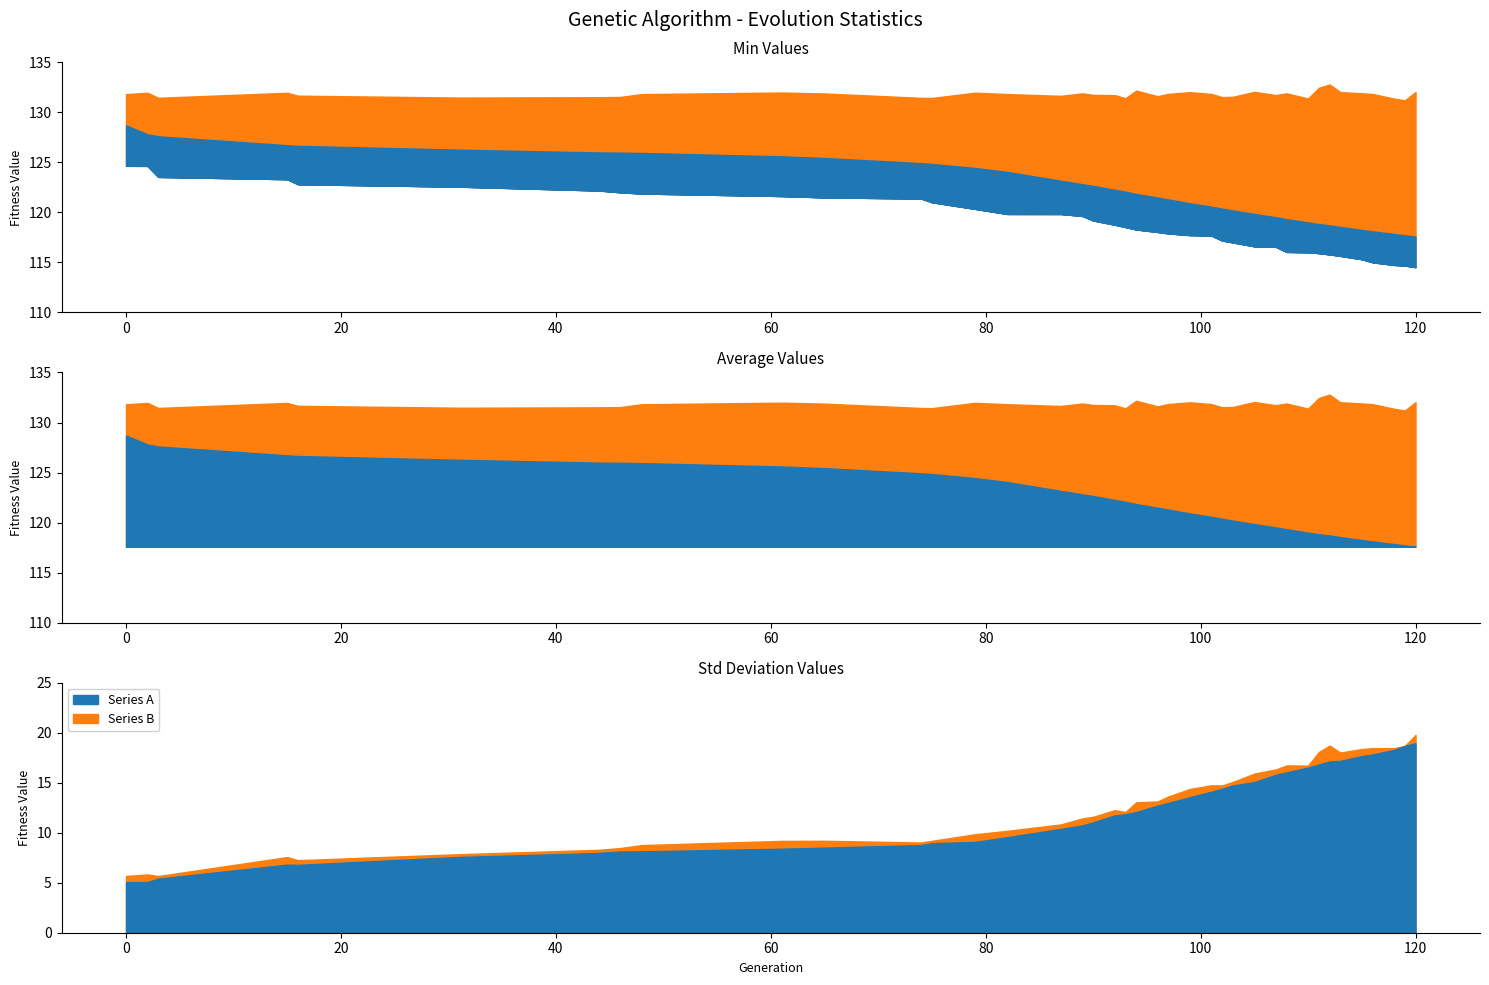

Is the value of min at 44 greater than the value of max at 89?

No